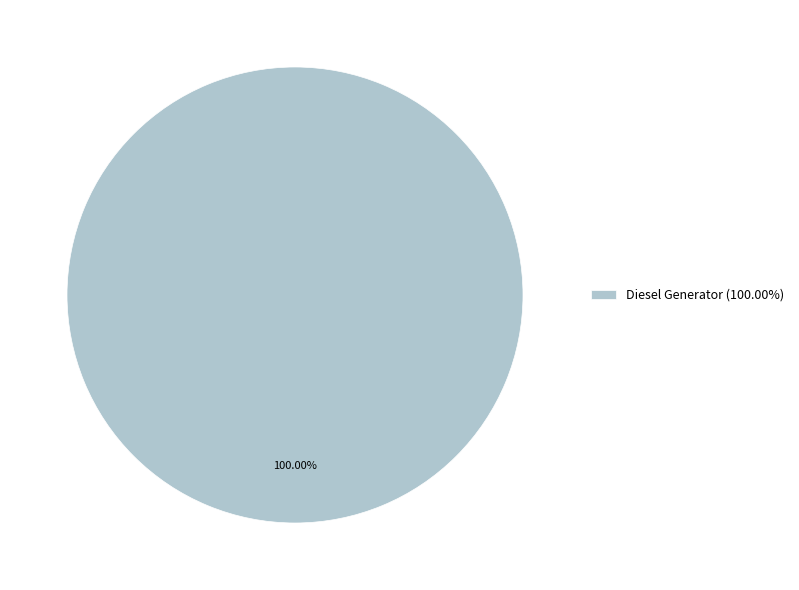

Does Diesel Generator (100.00%) account for over 50% of the chart?

Yes